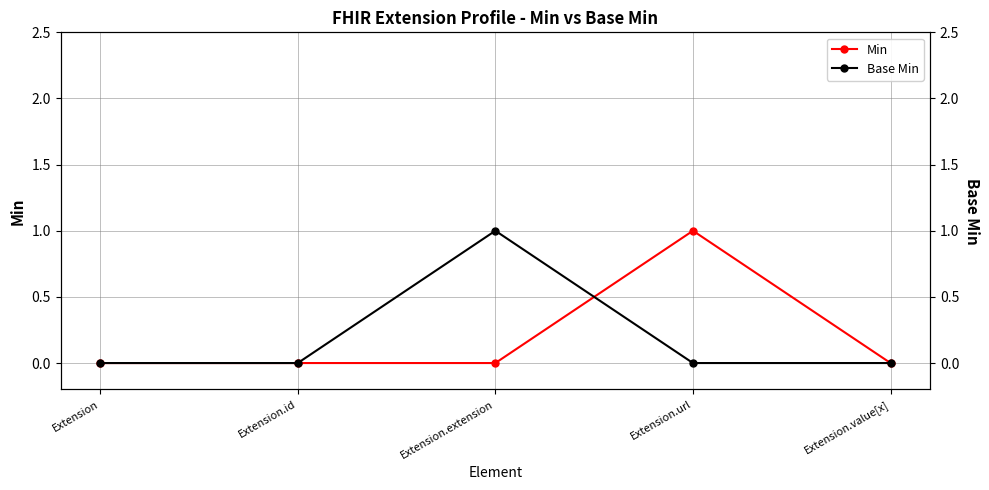

How many lines are shown in the chart?

2